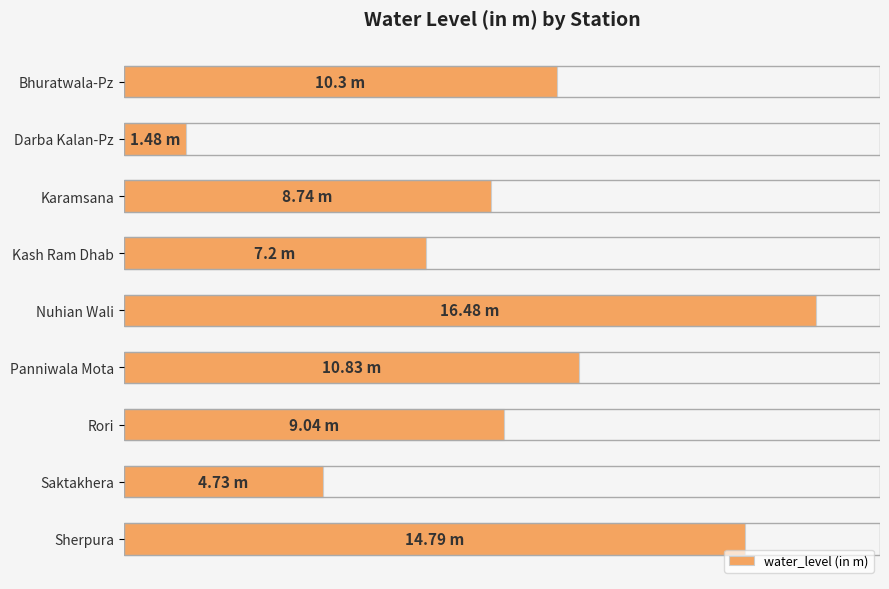

What is the change in value from Nuhian Wali to Panniwala Mota?

-5.7